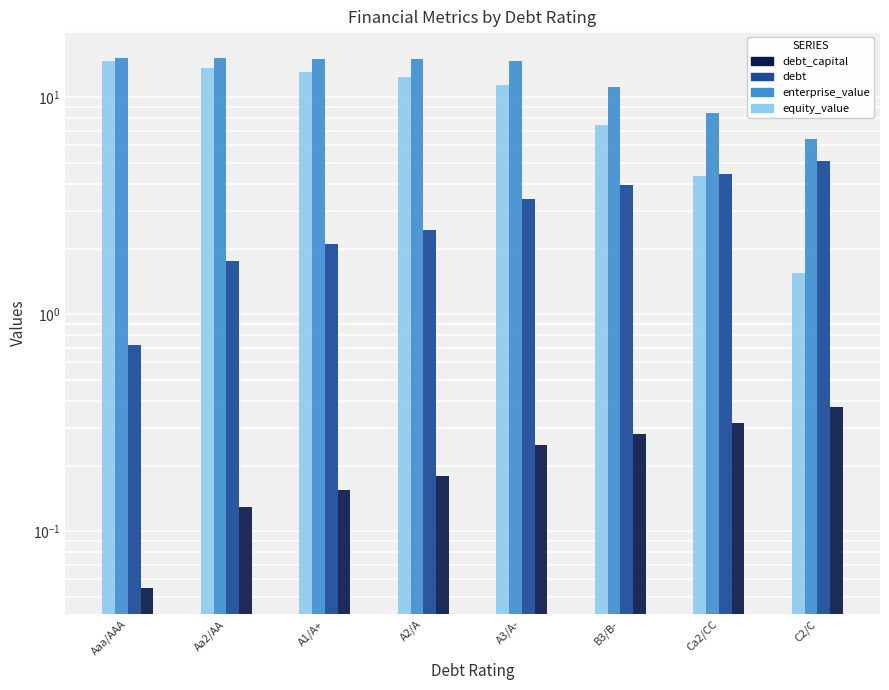

How many groups of bars are there?

8